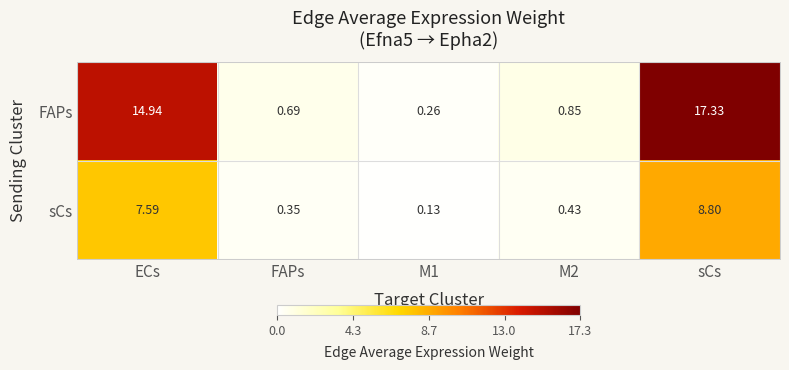

Which category has the highest value in the sCs series?

sCs